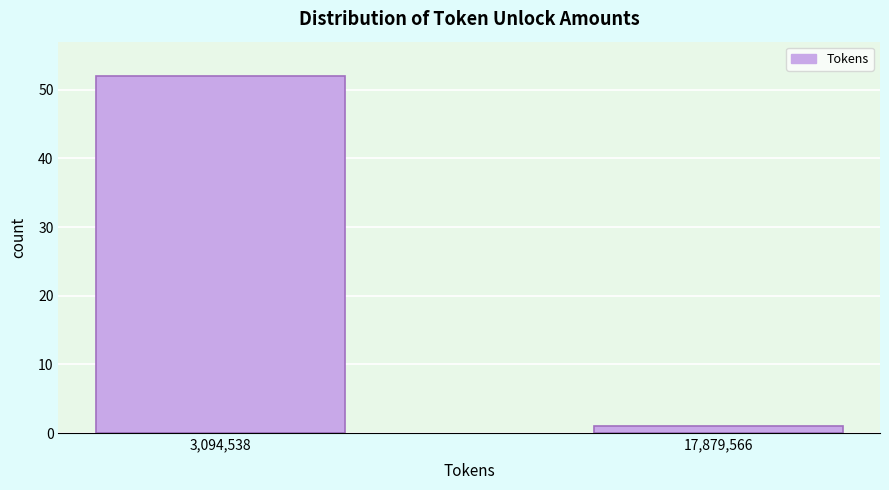

Reading right to left, transcribe all the data shown in this chart.

17,879,566=1	3,094,538=52